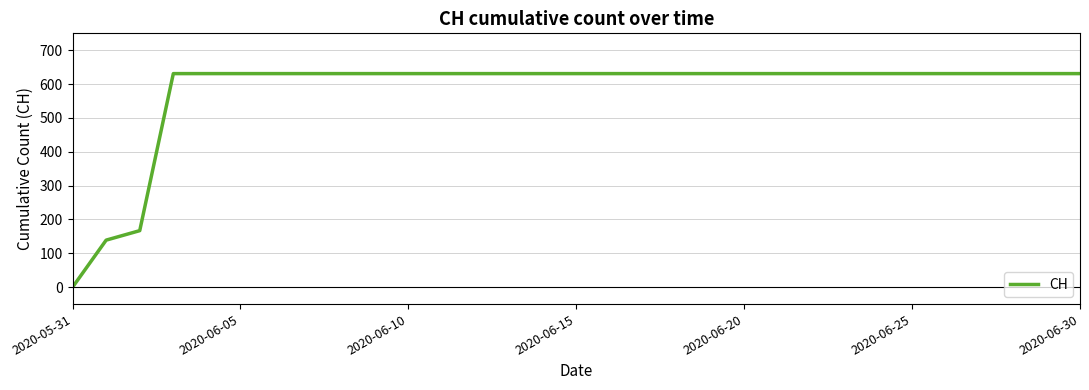

What is the difference between the maximum and minimum values?

631